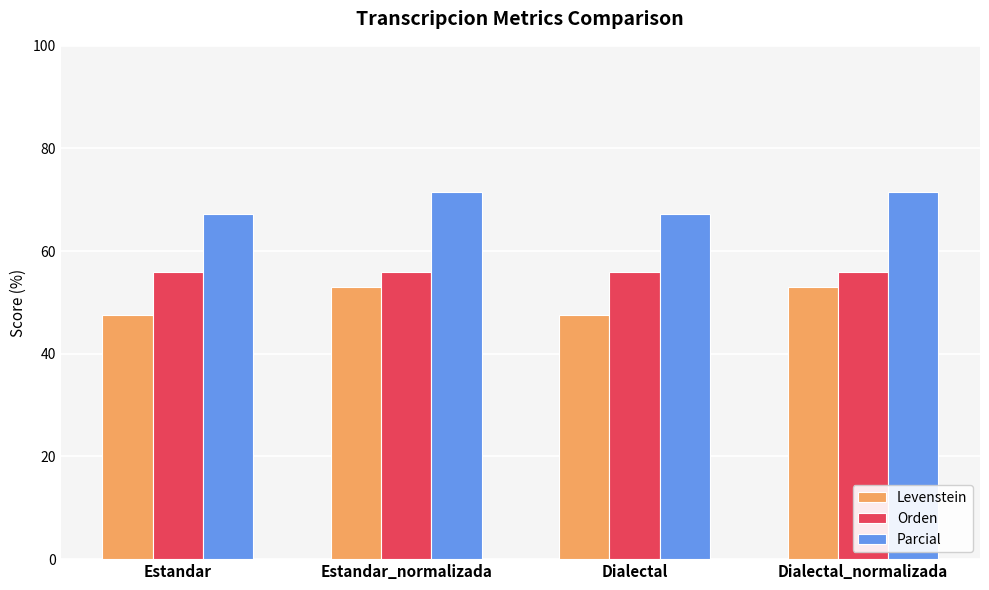

Is the value of Orden at Dialectal_normalizada greater than the value of Parcial at Dialectal?

No